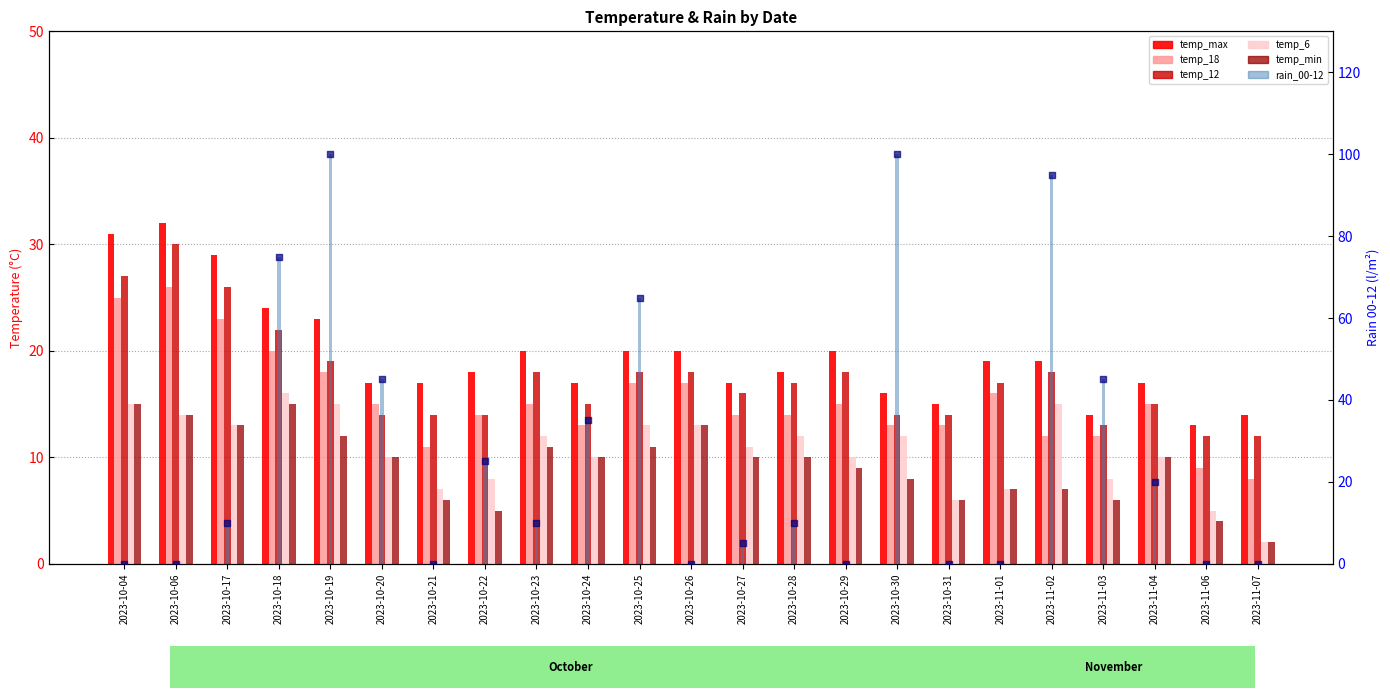

Is the value of rain_00-12 at 2023-10-26 greater than the value of temp_max at 2023-10-29?

No